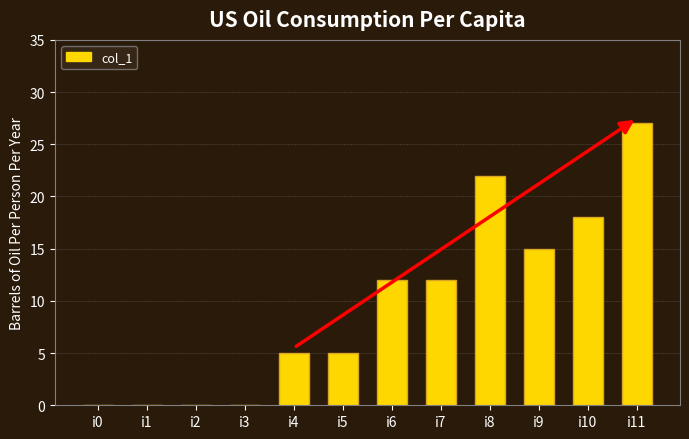

Reading left to right, what are all the values shown in this chart?

i0=0	i1=0	i2=0	i3=0	i4=5	i5=5	i6=12	i7=12	i8=22	i9=15	i10=18	i11=27